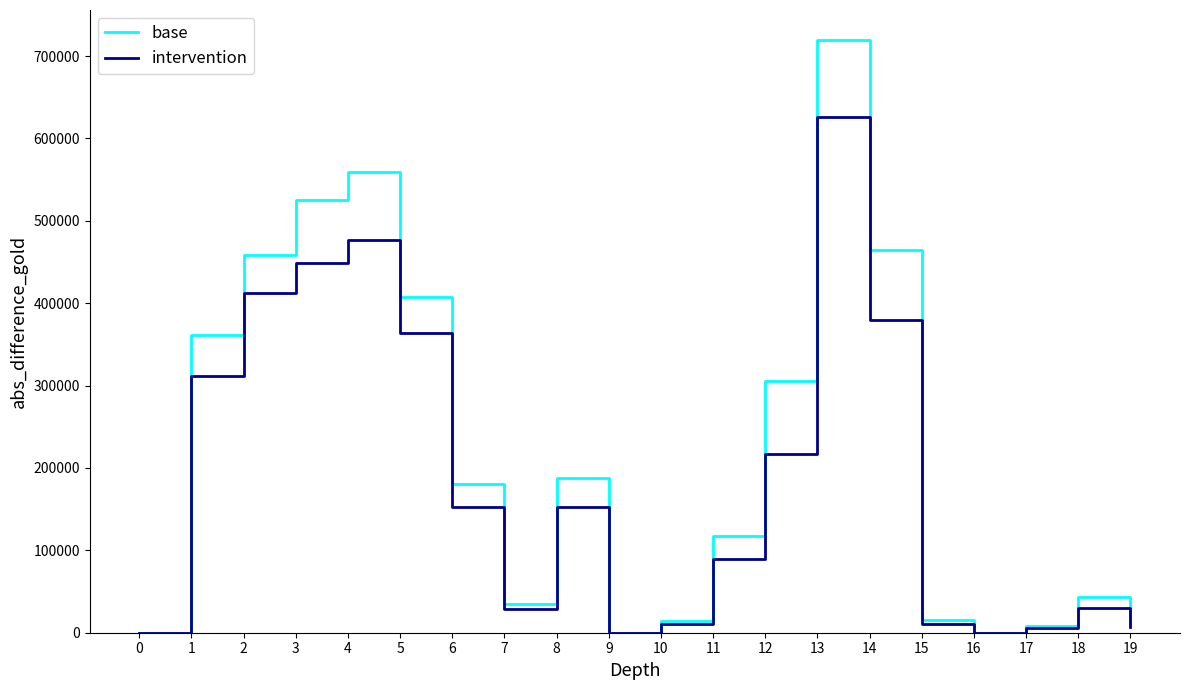

Between 3 and 16, which series saw the biggest shift?

base